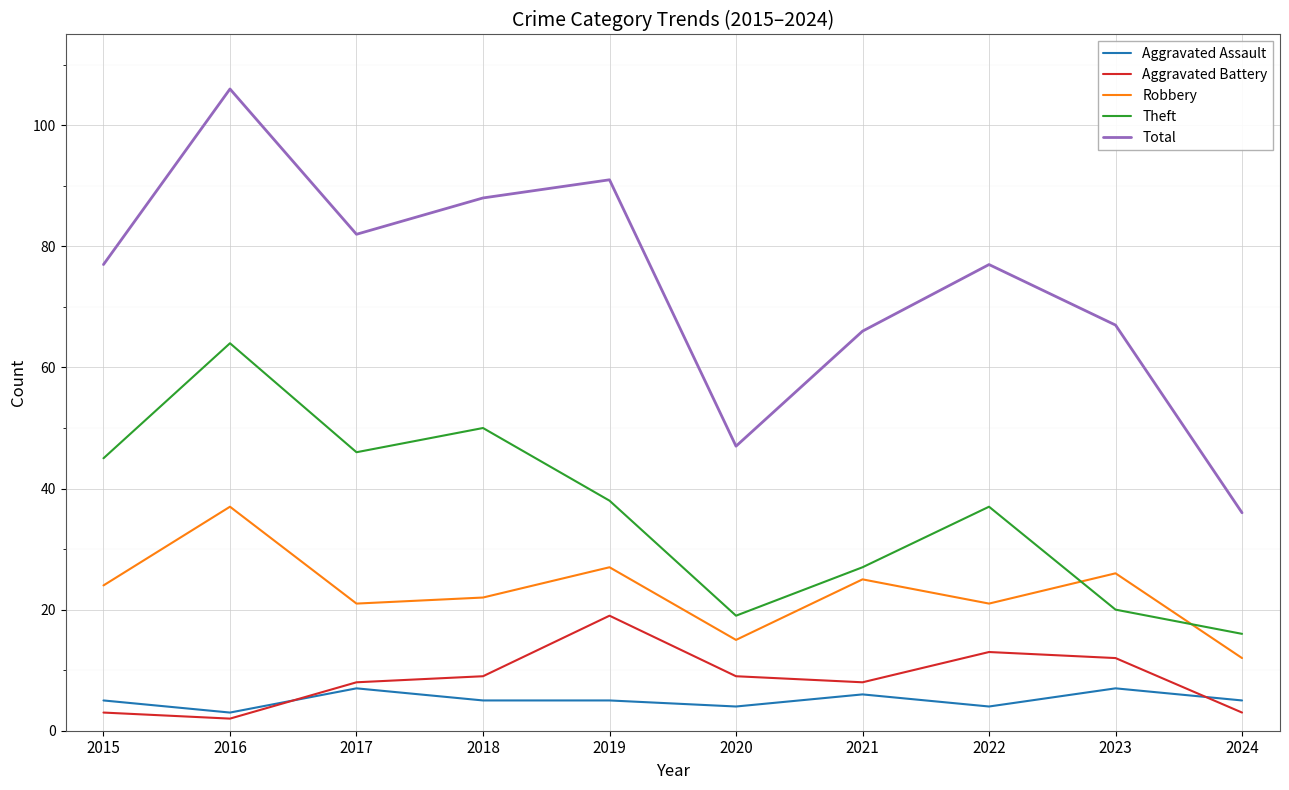

Where is the first local minimum for Aggravated Battery?

2016